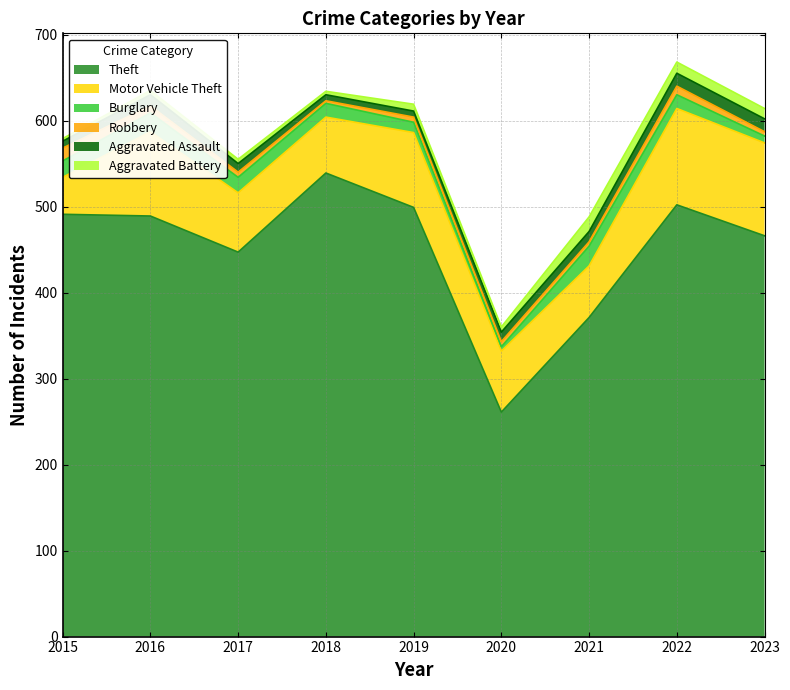

List the labels in order of Motor Vehicle Theft value, largest first.

2022, 2023, 2016, 2019, 2020, 2017, 2018, 2021, 2015